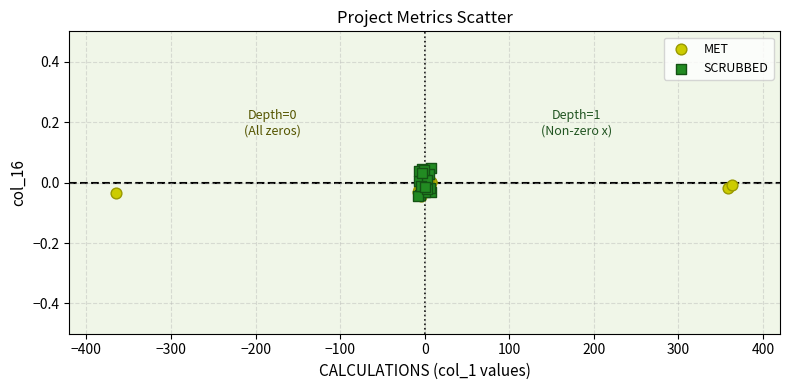

What are all the series names shown in the legend?

MET, SCRUBBED